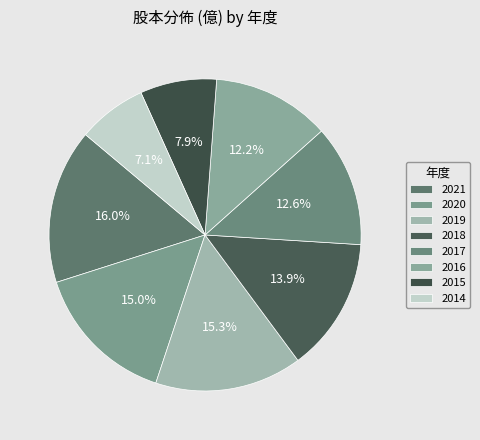

To the nearest percent, what is the average slice percentage?

12%